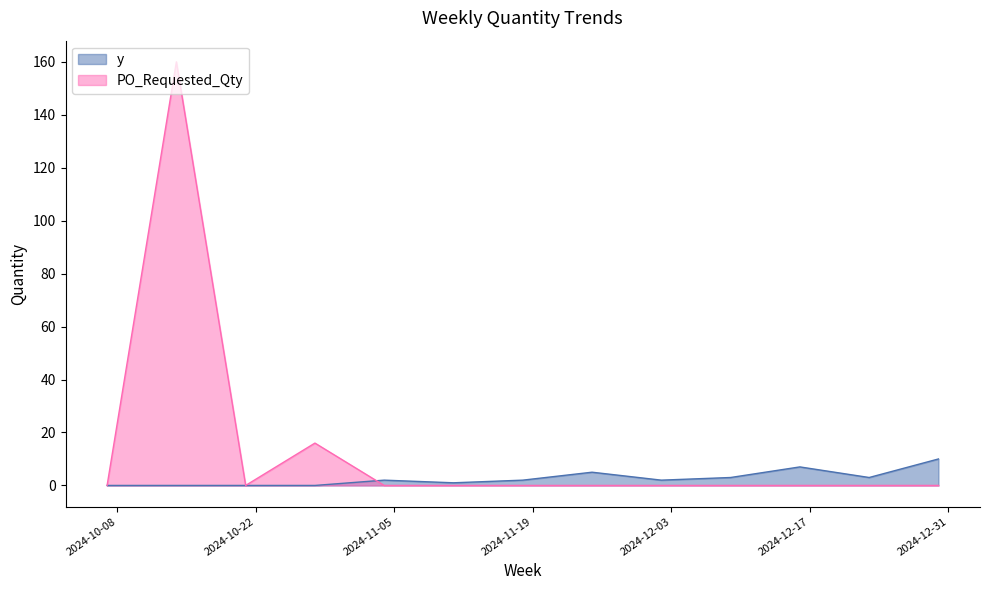

What is the value of the PO_Requested_Qty point at the 2nd from the left?

160